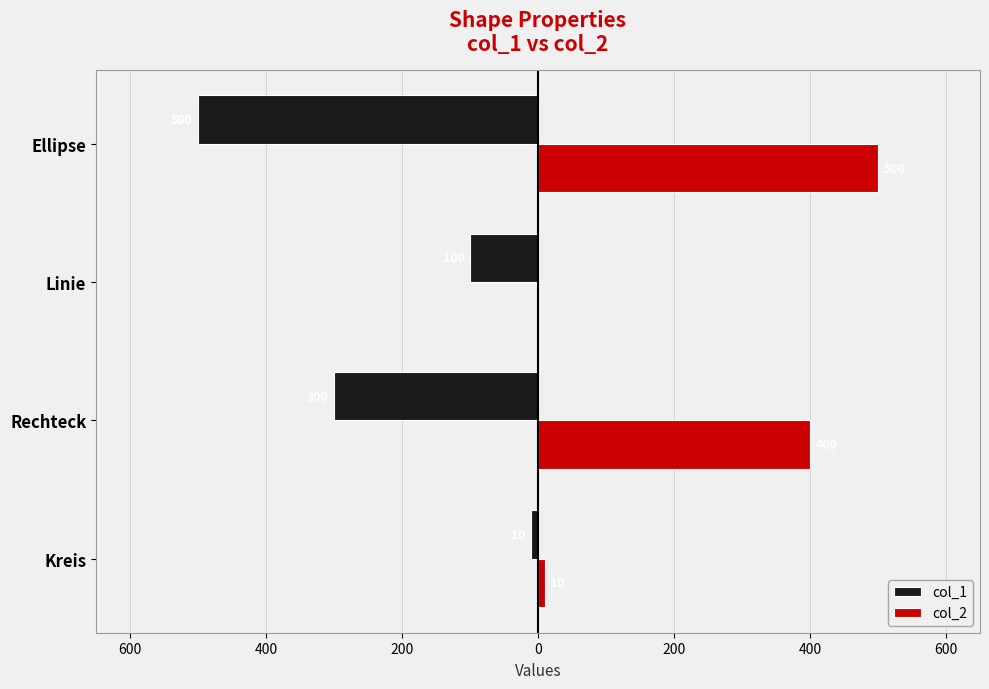

Reading left to right, list all the values displayed in this chart.

col_1: -10	-300	-100	-500
col_2: 10	400	0	500